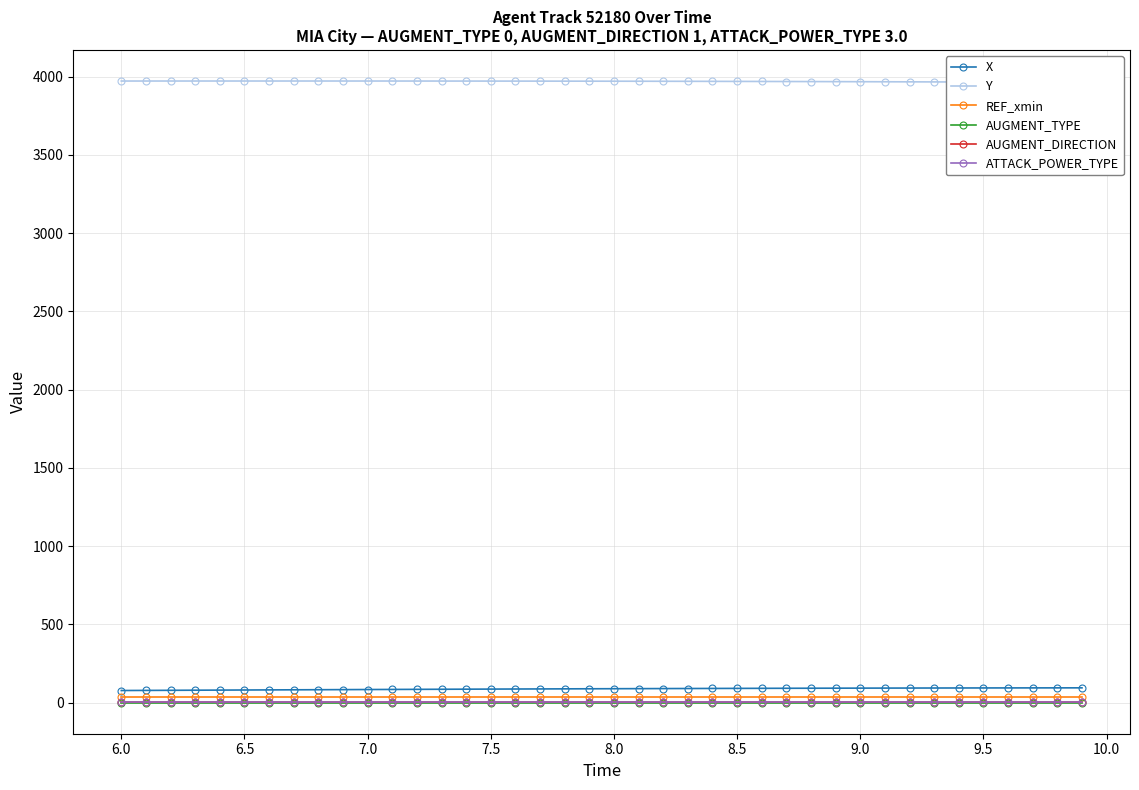

What is the sum of all AUGMENT_DIRECTION values?

40.0